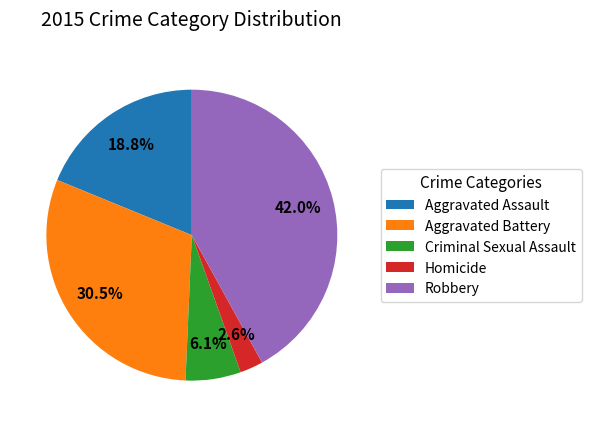

How many slices are in this pie chart?

5